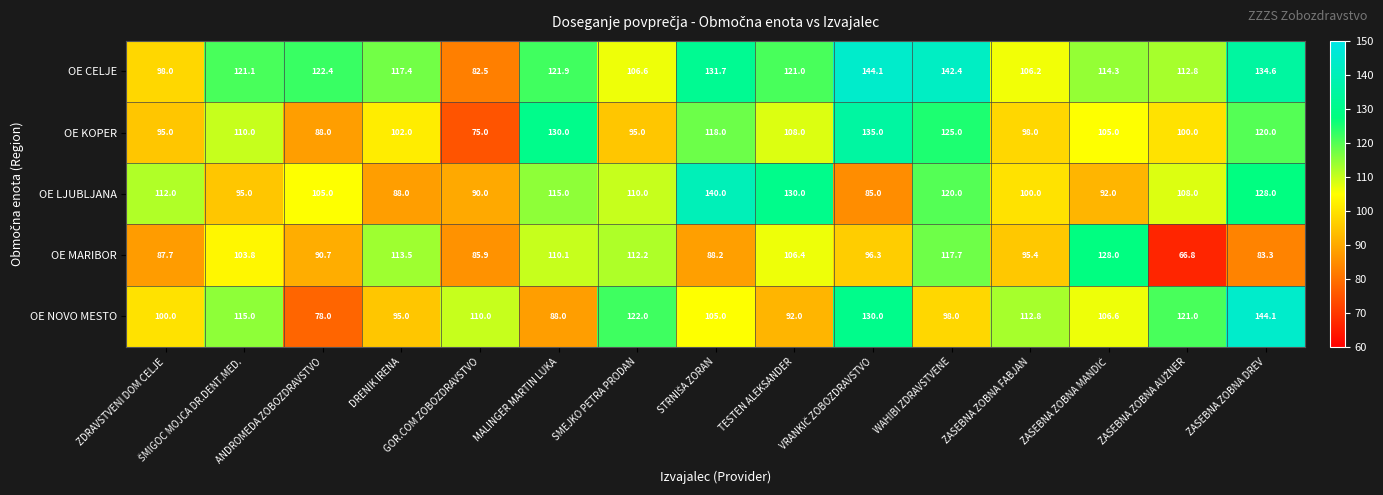

What is the difference between the maximum and minimum values in the OE CELJE series?

61.6